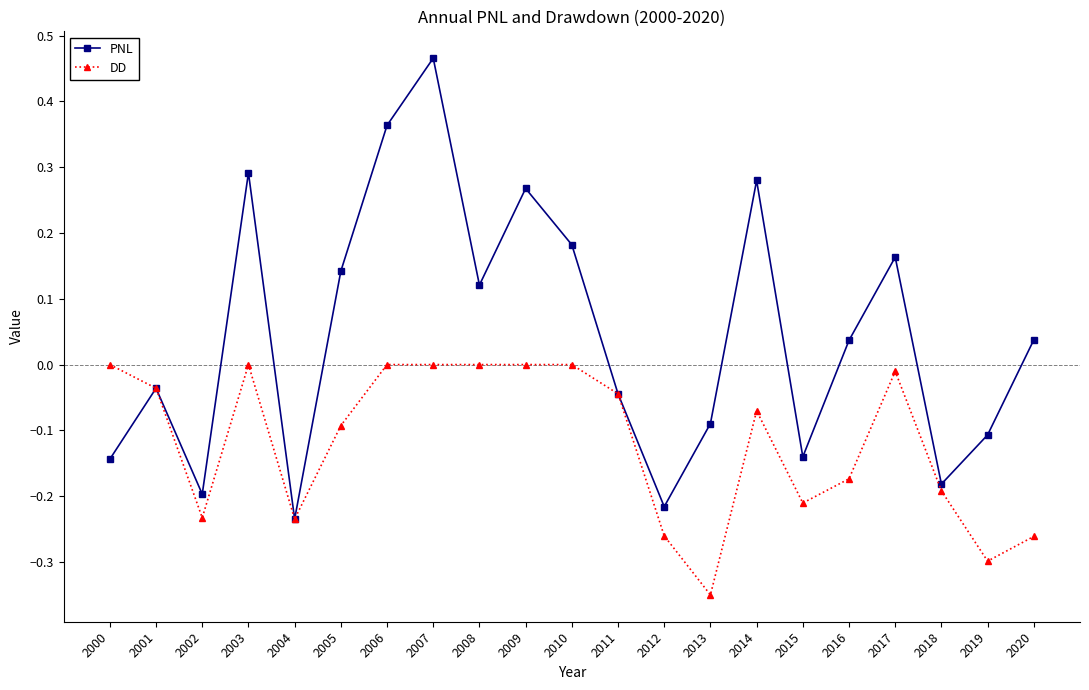

At which category is the sum across all series the highest?

2007